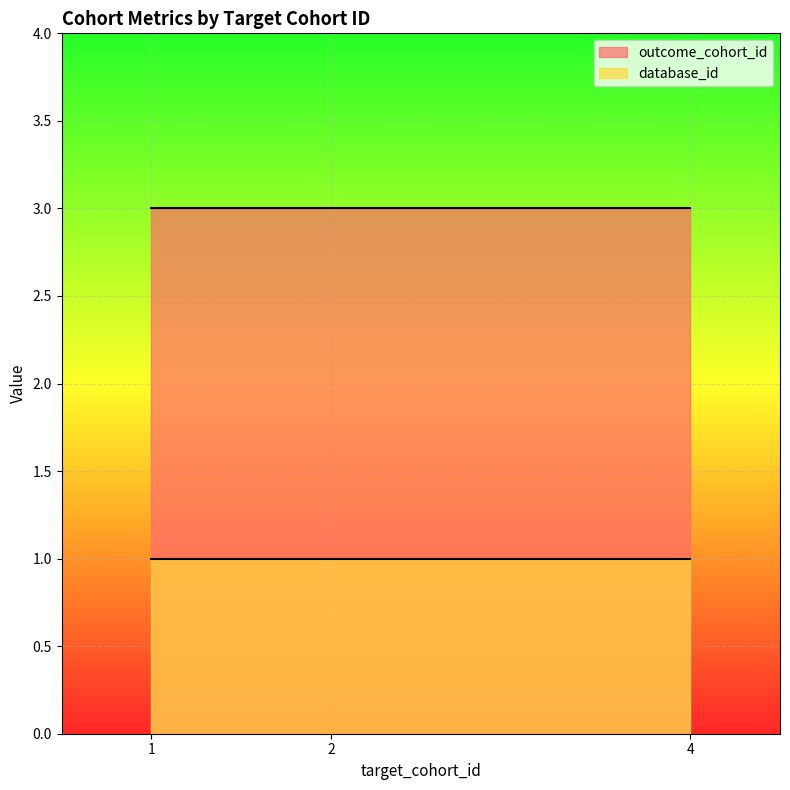

Is the value of outcome_cohort_id at 4 greater than the value of database_id at 2?

Yes